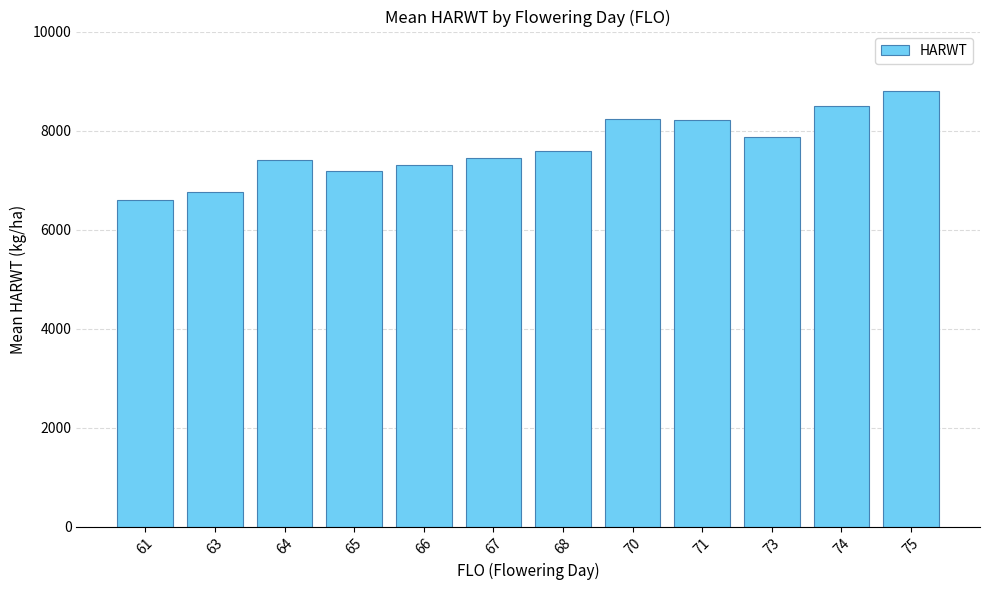

What is the ratio of the value at 65 to the value at 73?

0.9